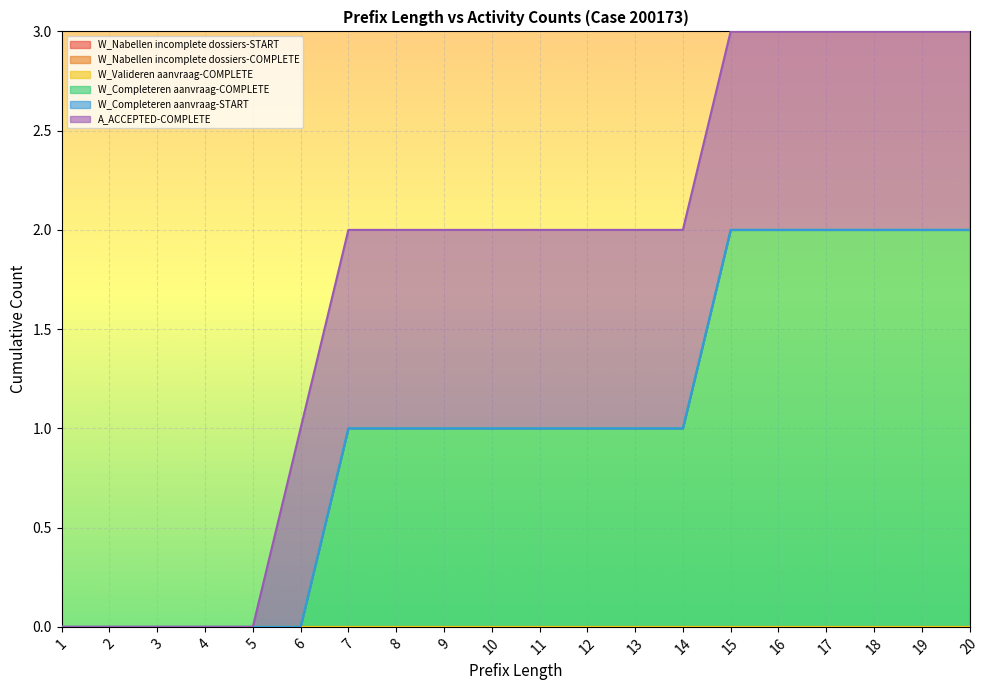

Is it true that A_ACCEPTED-COMPLETE equals 2 at 11?

False